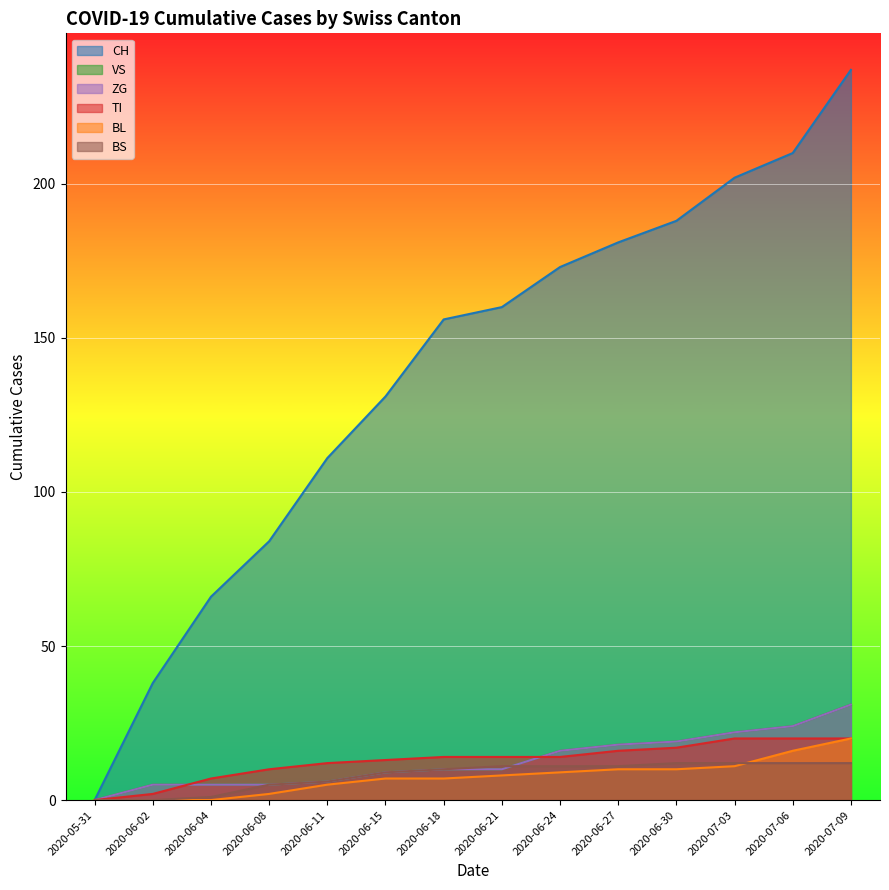

What is the value of the ZG point at the 14th from the left?

31